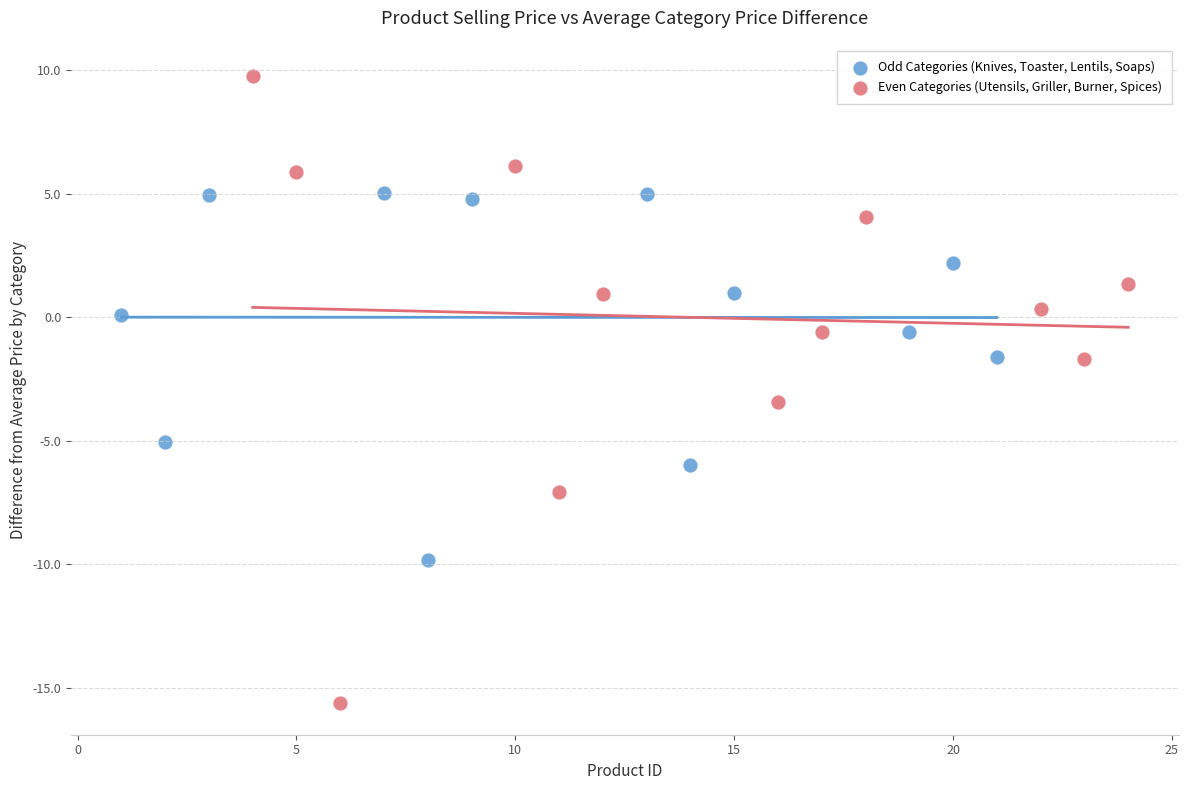

Which series reaches the minimum Y coordinate?

Even Categories (Utensils, Griller, Burner, Spices)